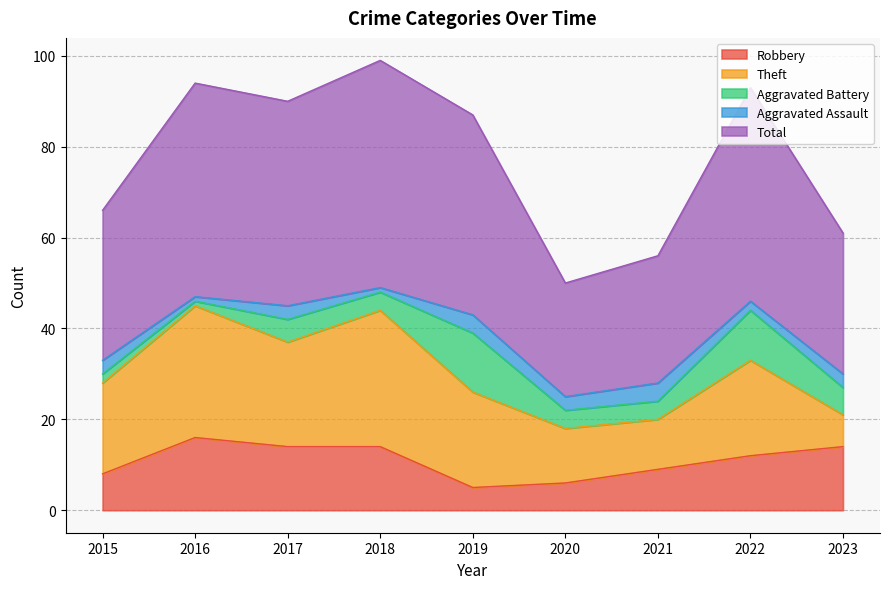

Which series changed the most between 2015 and 2018?

Total